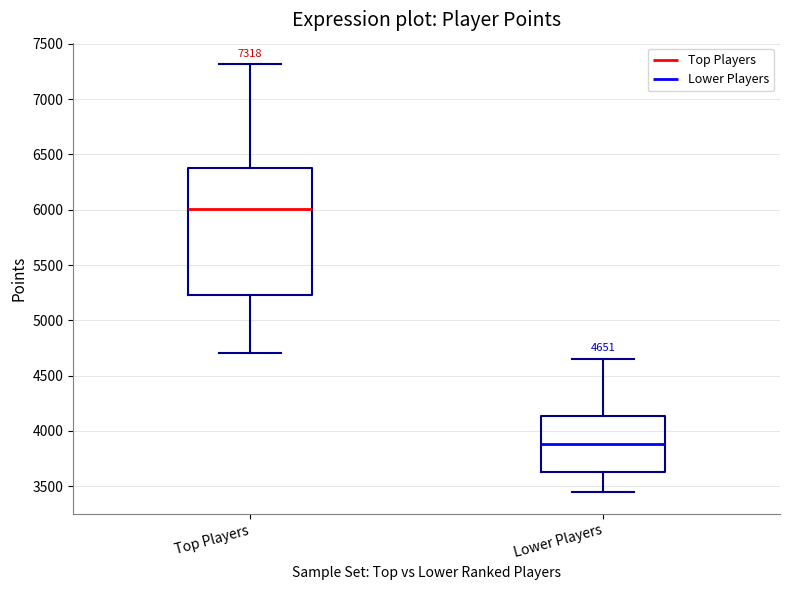

Which box has the lowest median line?

Lower Players